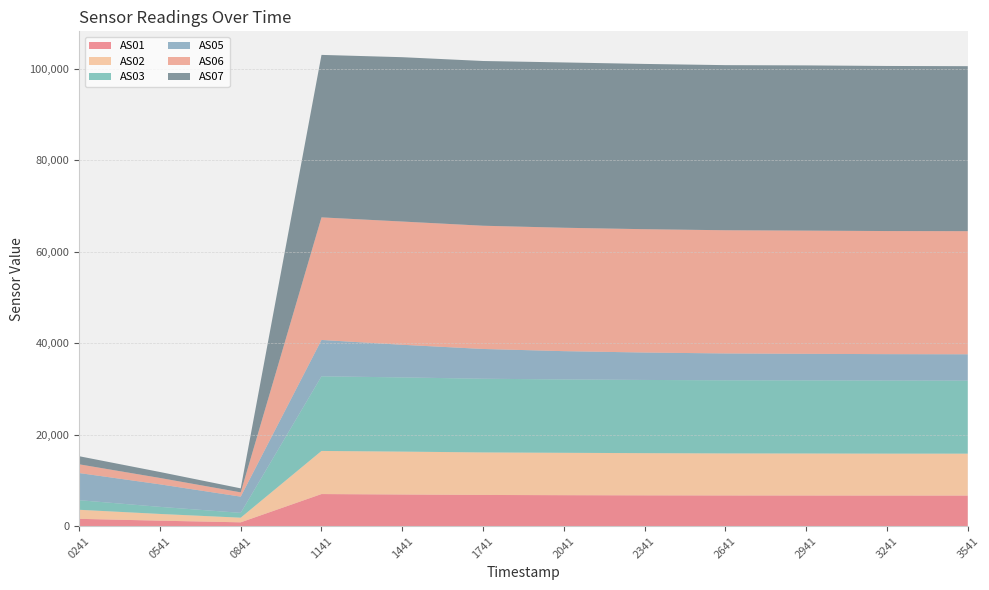

Reading left to right, extract all data points from this chart.

AS01: 1689480241=1582	1689480541=1180	1689480841=818	1689481141=7003	1689481441=6904	1689481741=6807	1689482041=6757	1689482341=6718	1689482641=6692	1689482941=6682	1689483241=6674	1689483541=6671
AS02: 1689480241=1980	1689480541=1471	1689480841=1013	1689481141=9432	1689481441=9386	1689481741=9304	1689482041=9272	1689482341=9233	1689482641=9202	1689482941=9195	1689483241=9175	1689483541=9172
AS03: 1689480241=2097	1689480541=1551	1689480841=1058	1689481141=16329	1689481441=16238	1689481741=16122	1689482041=16055	1689482341=16019	1689482641=15997	1689482941=15995	1689483241=15985	1689483541=15972
AS05: 1689480241=5943	1689480541=4928	1689480841=3551	1689481141=7956	1689481441=7136	1689481741=6516	1689482041=6186	1689482341=5996	1689482641=5876	1689482941=5812	1689483241=5782	1689483541=5770
AS06: 1689480241=1910	1689480541=1395	1689480841=934	1689481141=26820	1689481441=26965	1689481741=26961	1689482041=27000	1689482341=26986	1689482641=26955	1689482941=26959	1689483241=26933	1689483541=26940
AS07: 1689480241=1770	1689480541=1306	1689480841=876	1689481141=35550	1689481441=35958	1689481741=36044	1689482041=36169	1689482341=36161	1689482641=36125	1689482941=36148	1689483241=36119	1689483541=36096